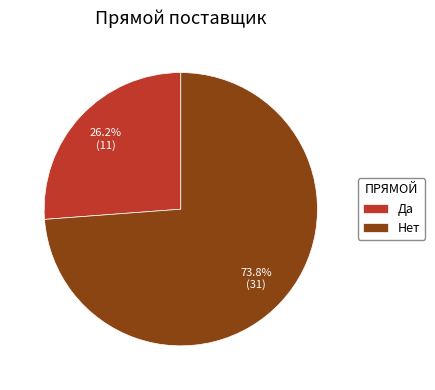

True or false: Нет accounts for 74% of the total.

True